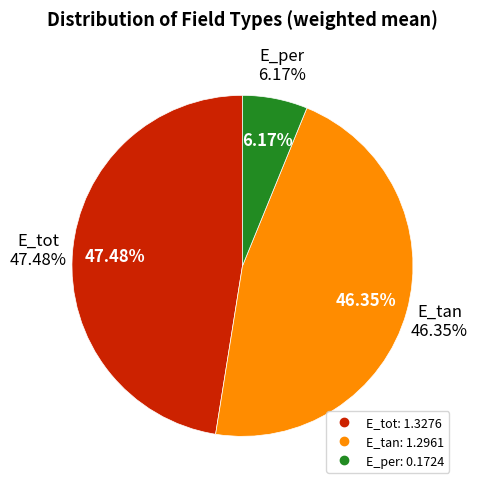

Does any single category account for the majority?

No